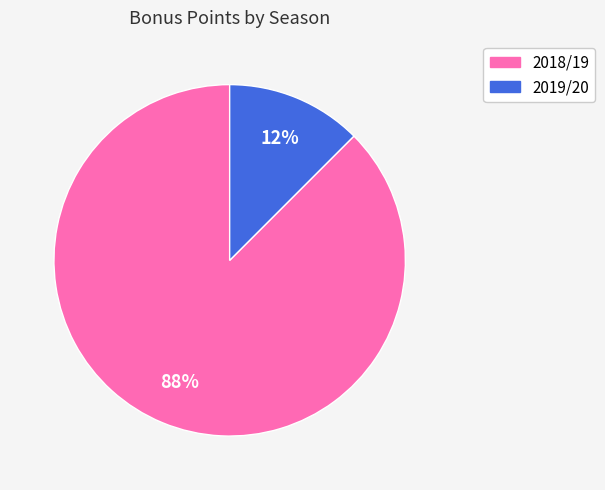

What is the largest slice in the pie chart?

2018/19